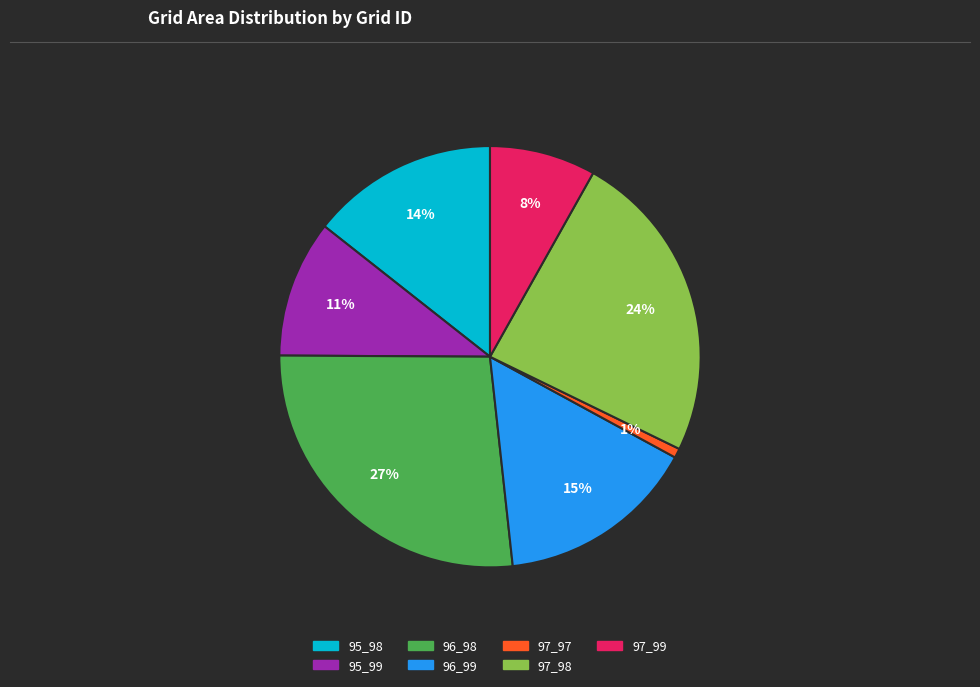

Combined, do 97_98 and 97_99 account for over 50%?

No